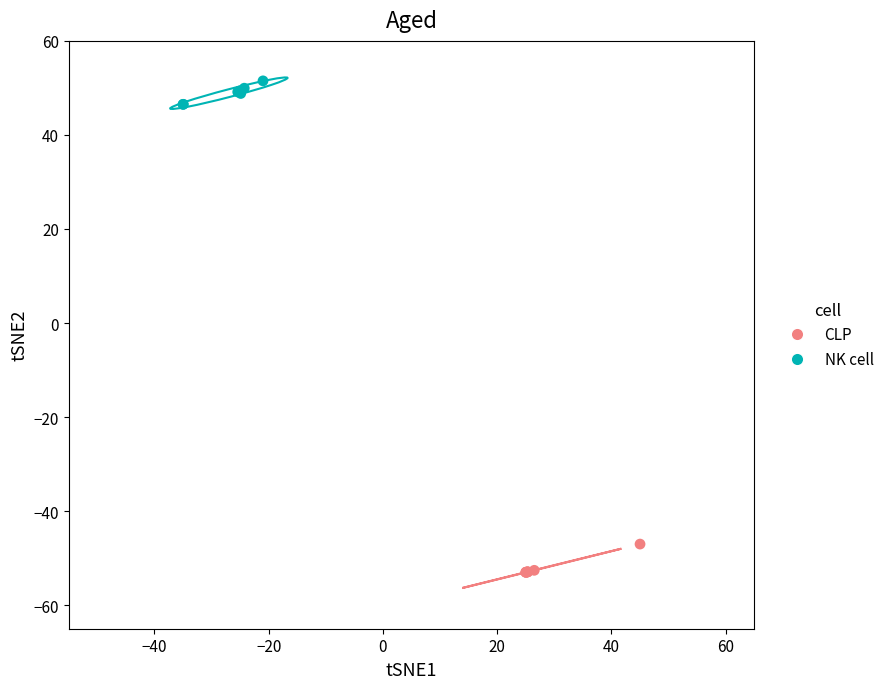

Which series contains the lowest Y value?

CLP